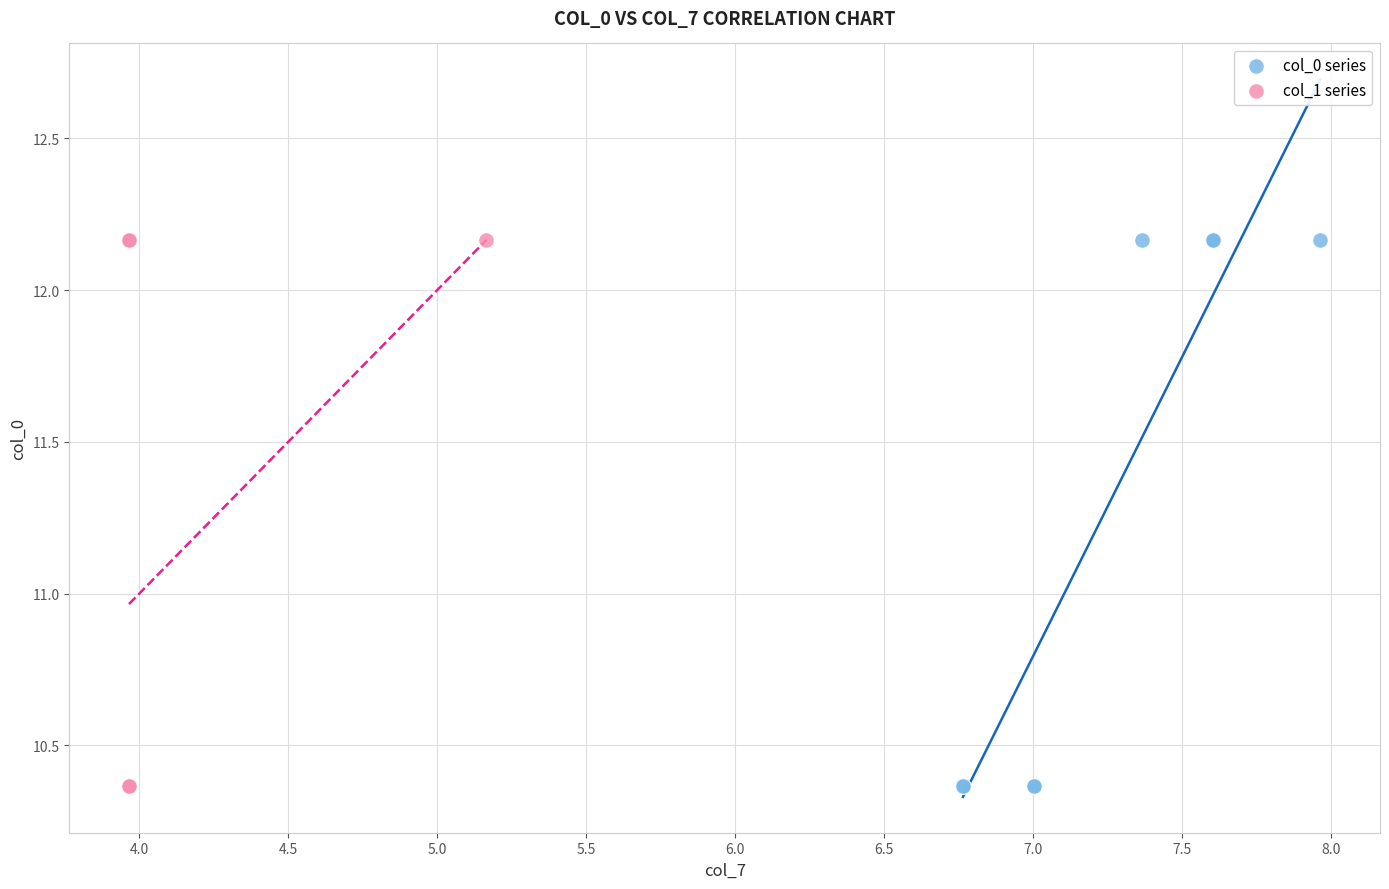

What are all the series names shown in the legend?

col_0 series, col_1 series